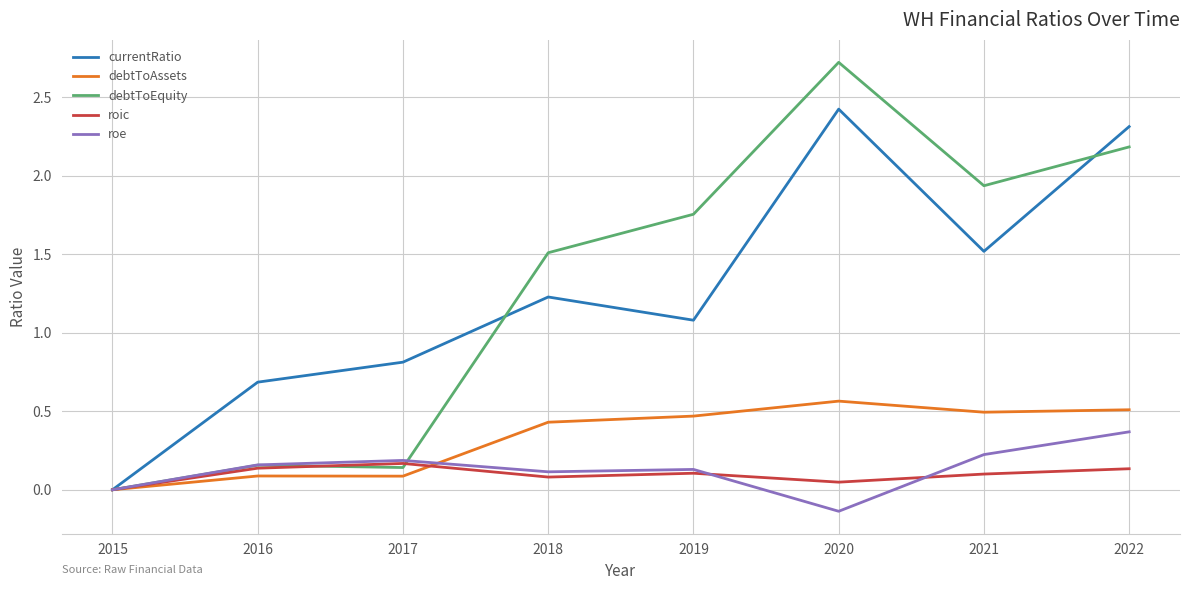

Count the debtToAssets values in the range 0 to 1.

8